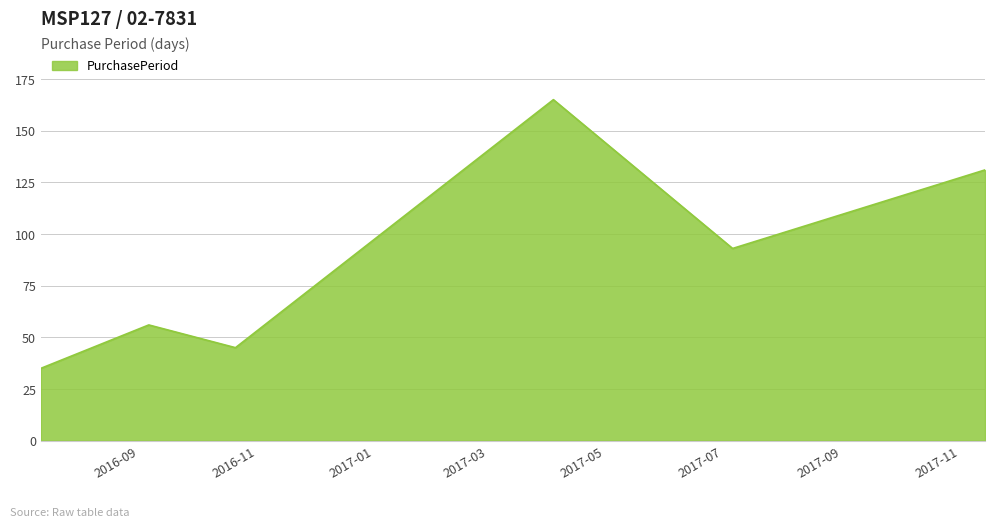

True or false: there are more than 1 points higher than both neighbors.

True